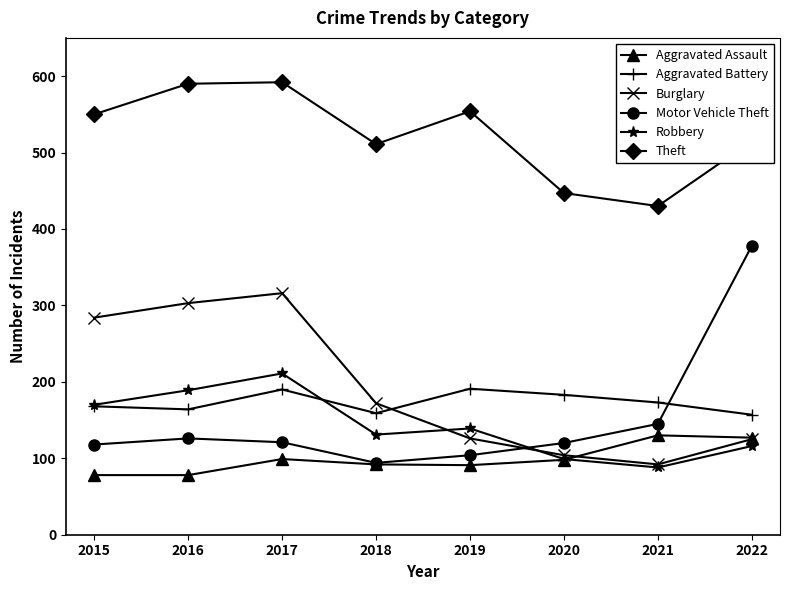

What is the difference between the highest and lowest values at 2021?

342